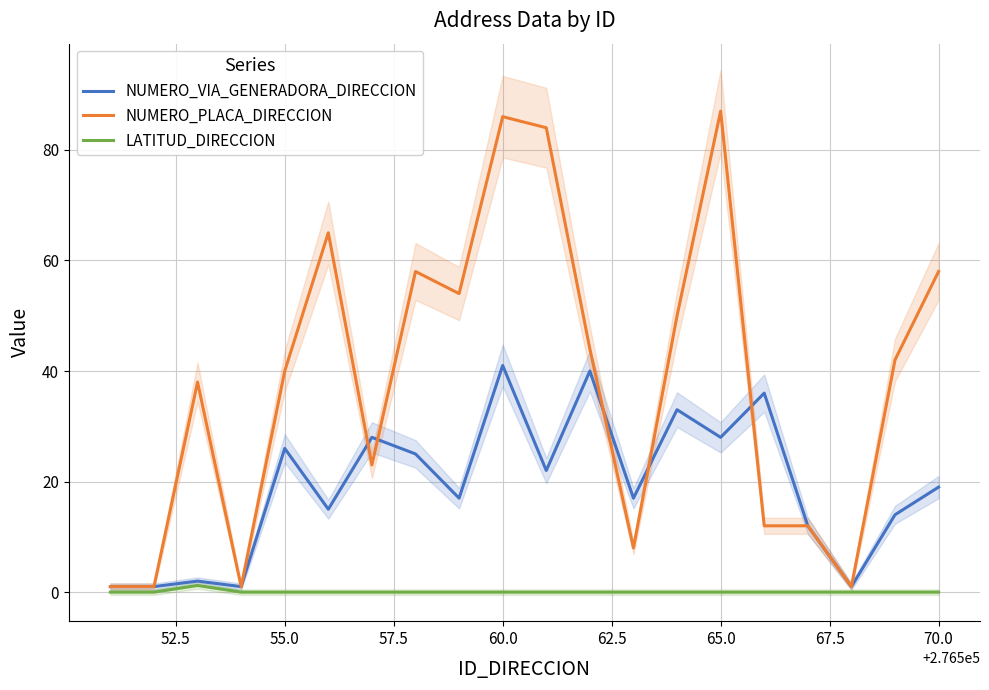

Rank the series by their maximum value, from highest to lowest.

NUMERO_PLACA_DIRECCION, NUMERO_VIA_GENERADORA_DIRECCION, LATITUD_DIRECCION